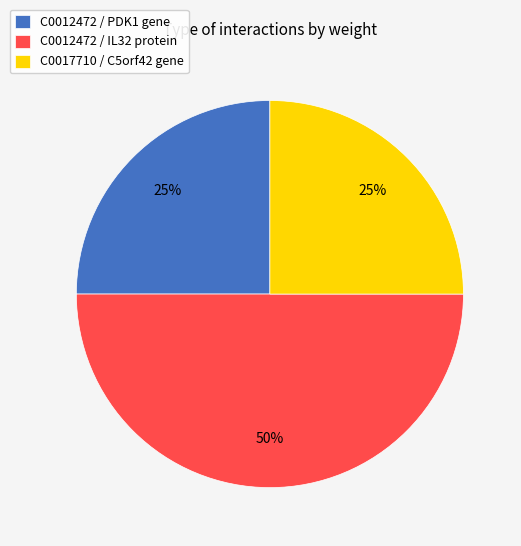

Is the sum of C0012472 / IL32 protein and C0017710 / C5orf42 gene greater than half?

Yes